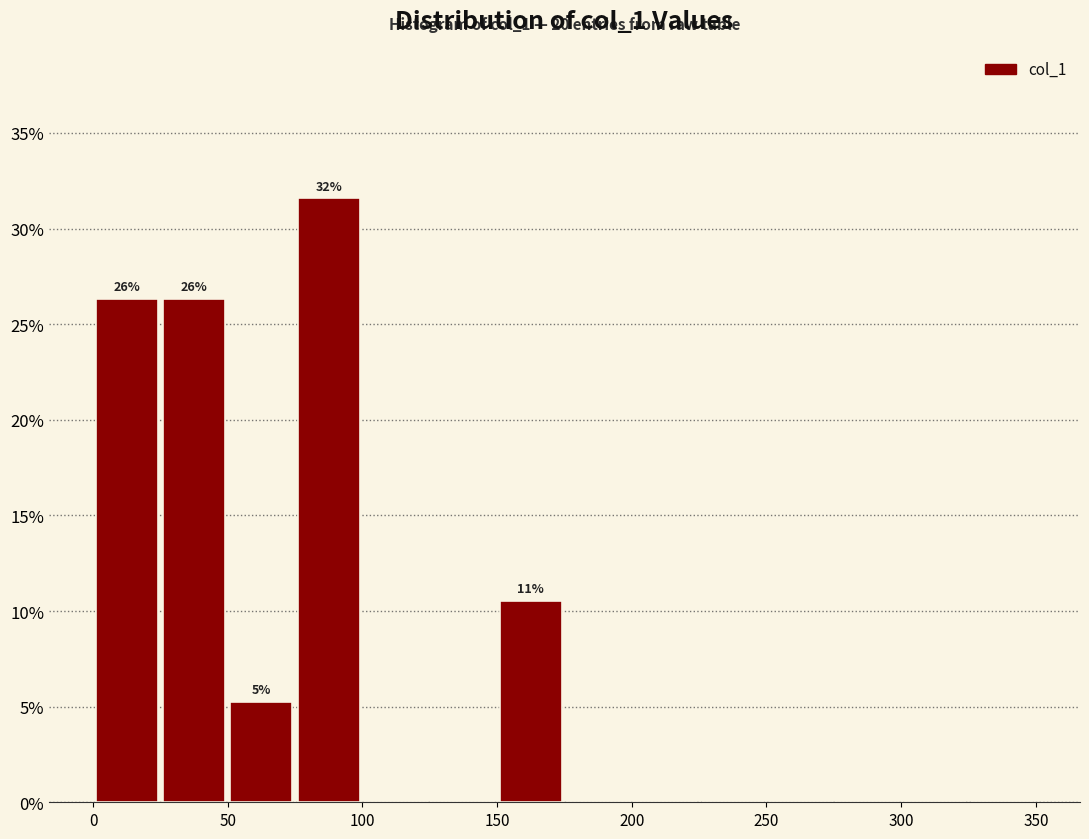

Which range on the x-axis has the tallest bar?

75 to 100